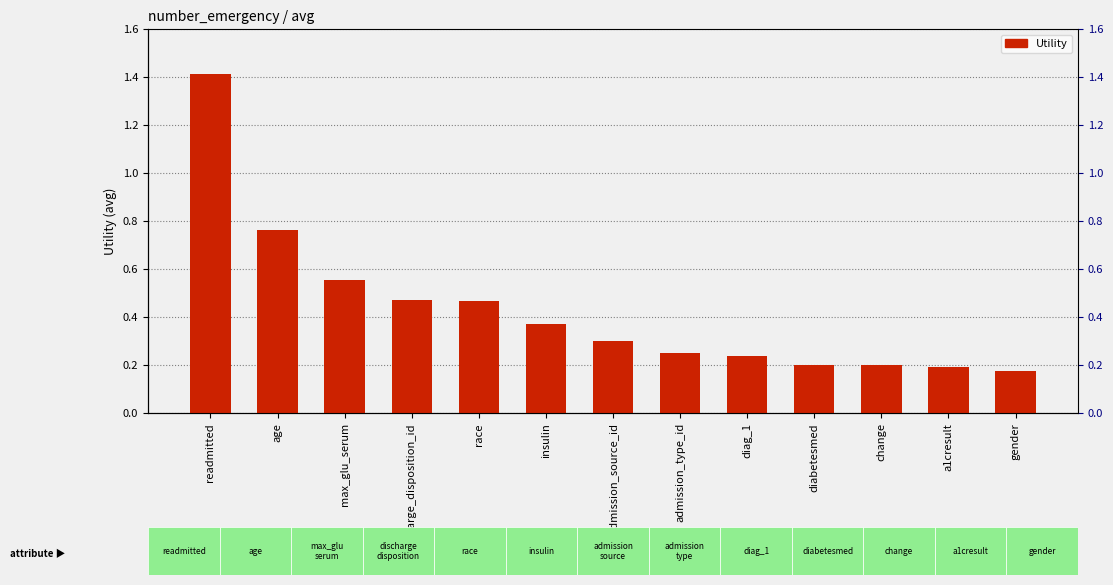

What is the difference between the values at diabetesmed and age?

0.6